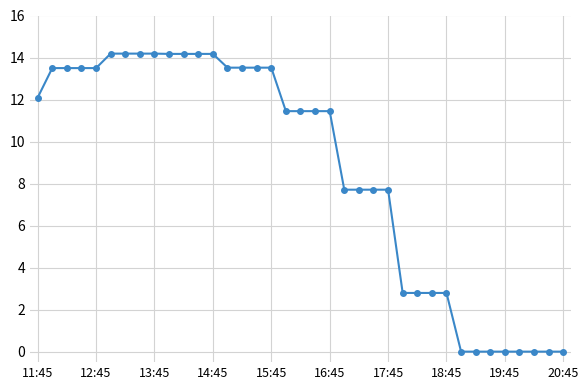

What is the value of the 3rd point from the left?

13.5